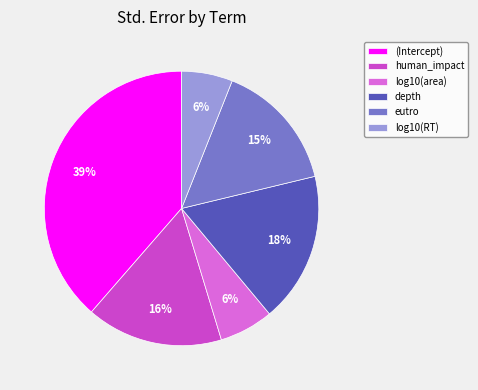

Combined, do human_impact and eutro account for over 50%?

No